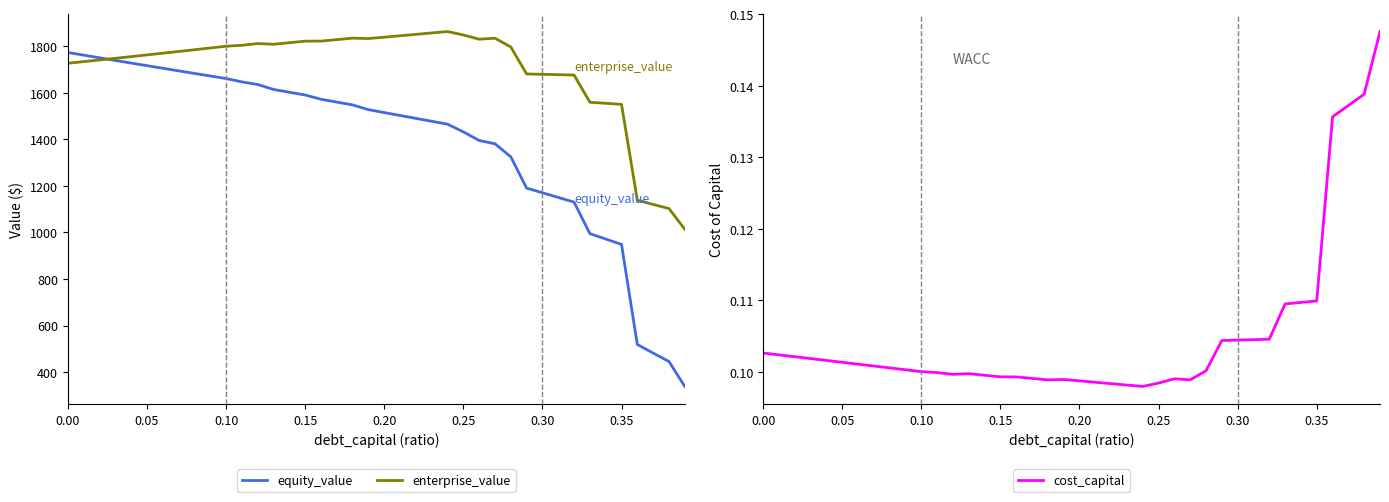

True or false: equity_value and cost_capital intersect in this chart.

False